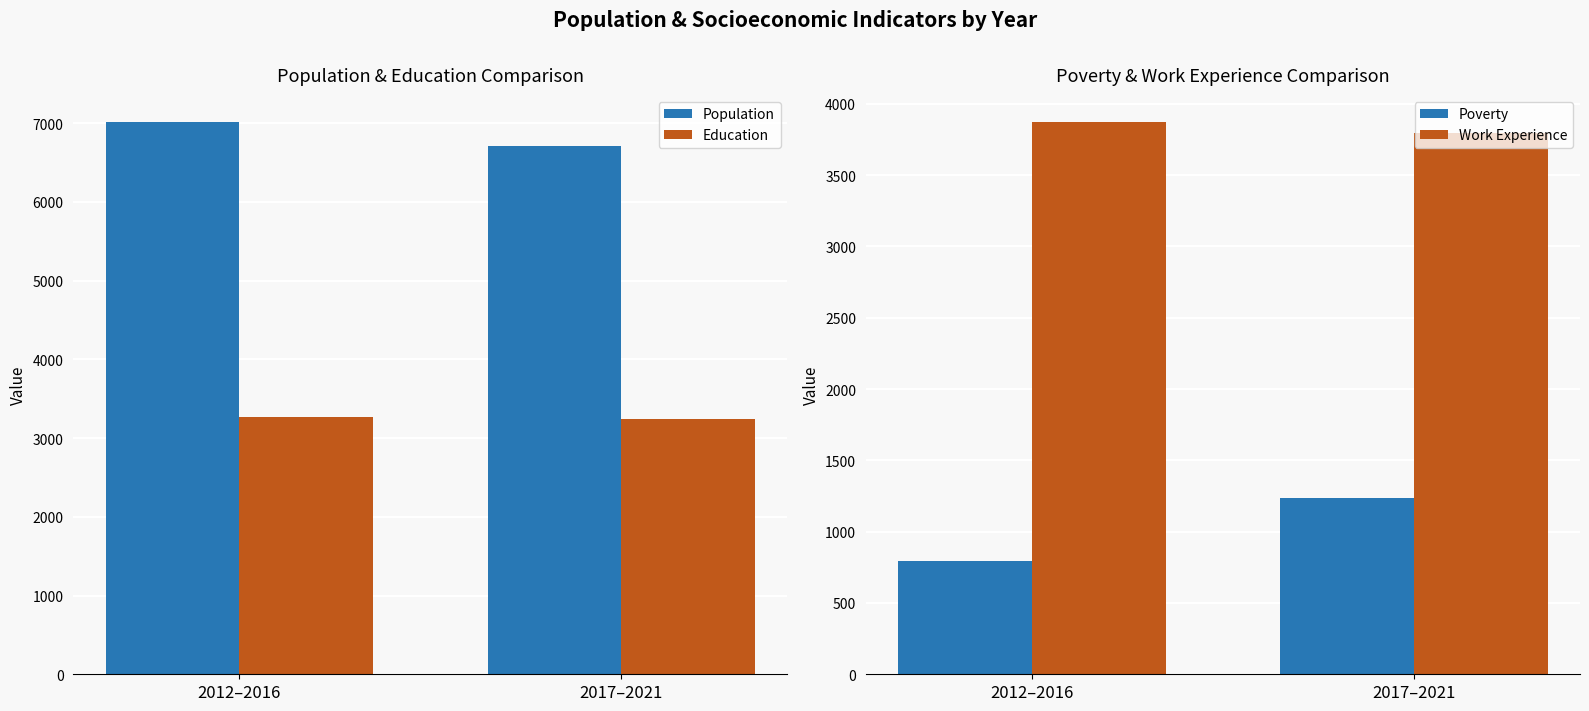

How many series are shown in this chart?

4